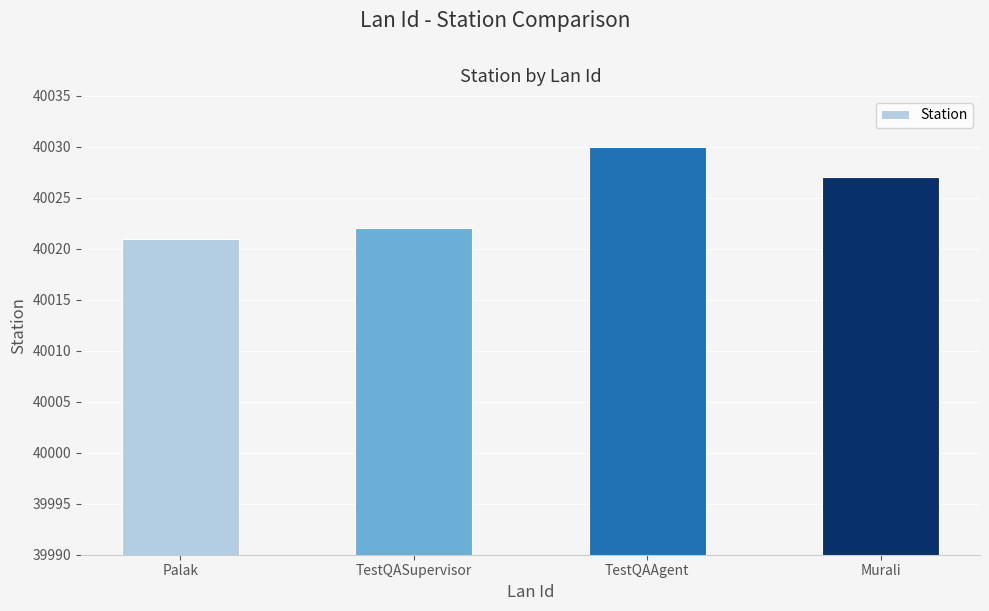

Between Murali and Palak, which is larger?

Murali